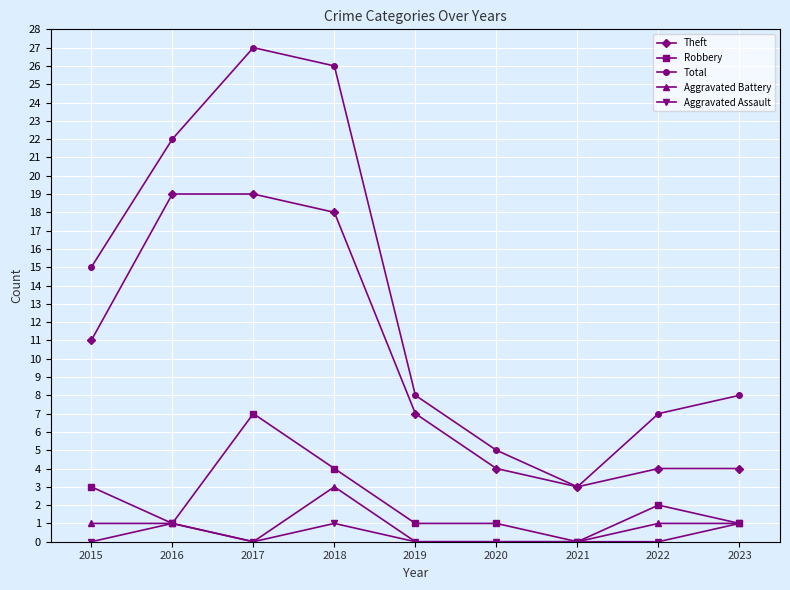

Which series has the largest total across all categories?

Total